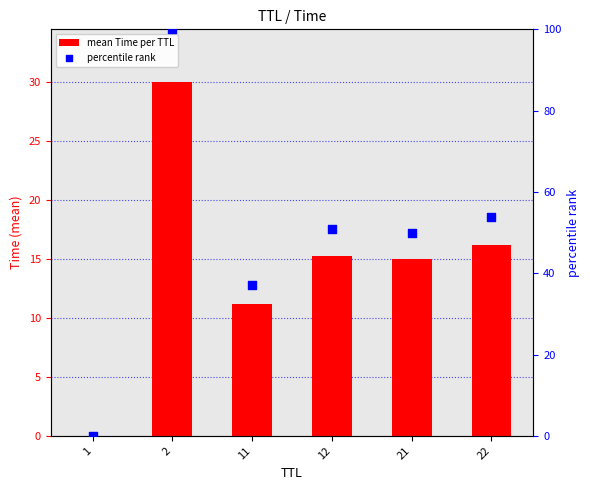

Which series has the widest spread of Y values?

percentile rank